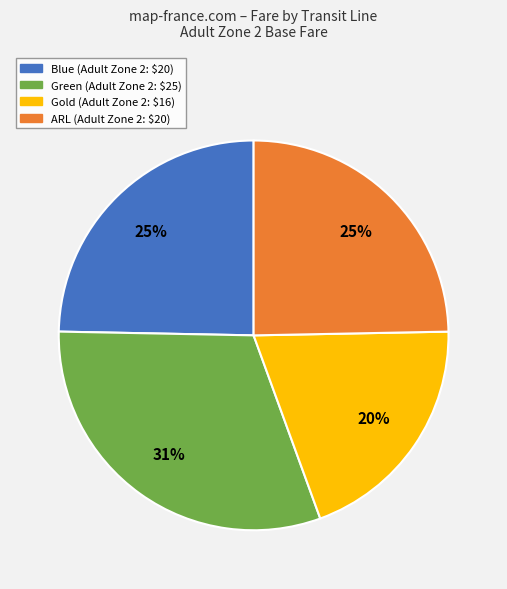

Is there any slice that represents more than half of the pie?

No